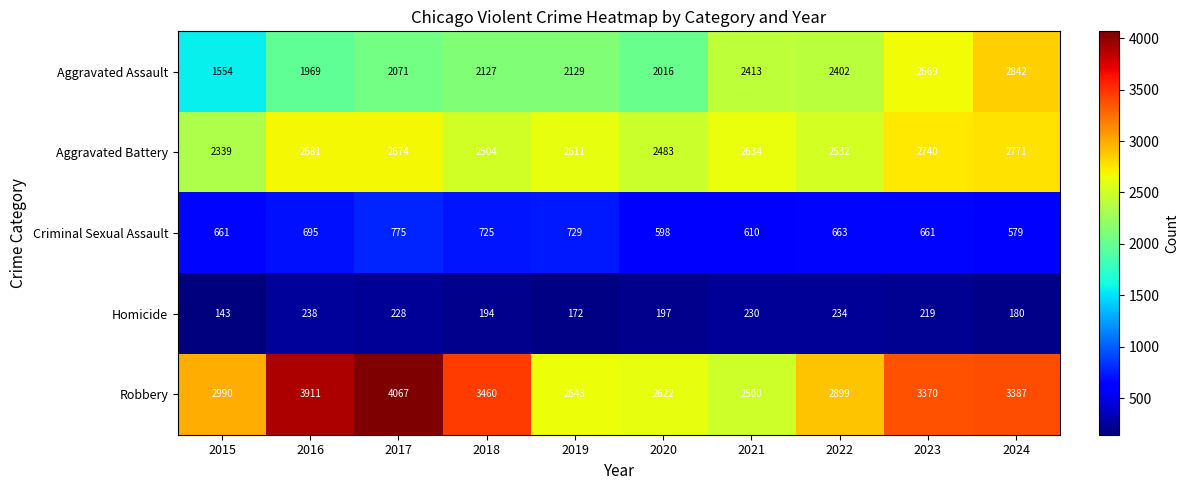

What is the difference between the highest and lowest values at 2019?

2471